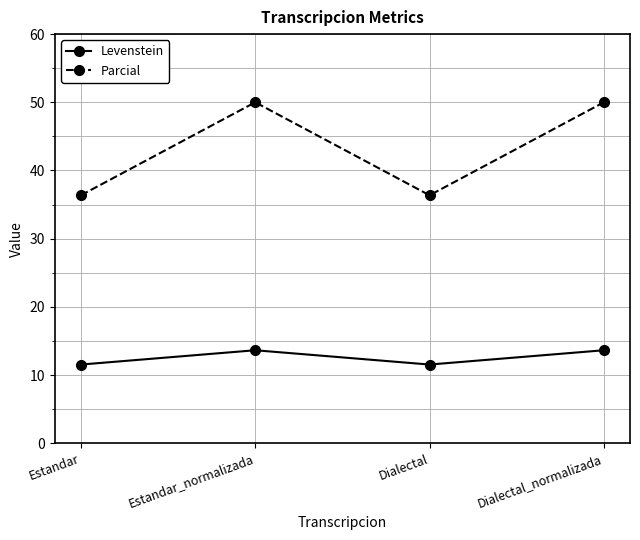

The Levenstein series shows 20.9 at Dialectal_normalizada. True or false?

False